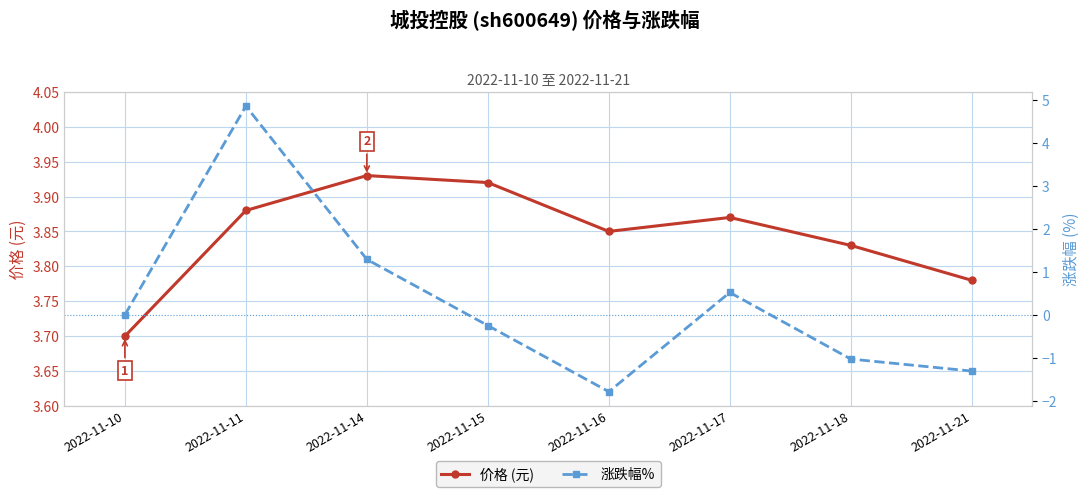

How many 价格 (元) values are between 3 and 4?

8